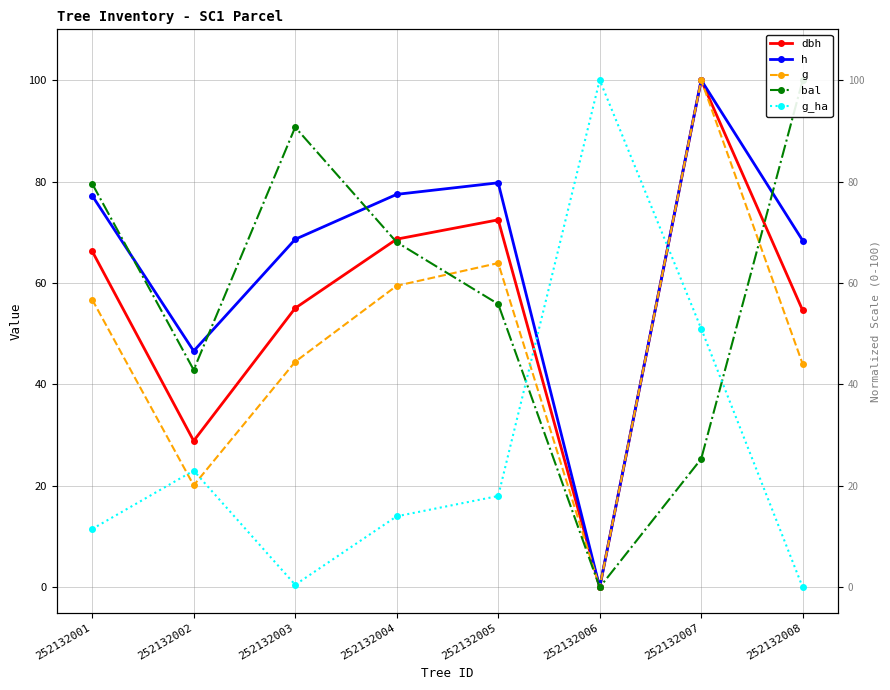

Where is g_ha nearest to the value 50?

252132007